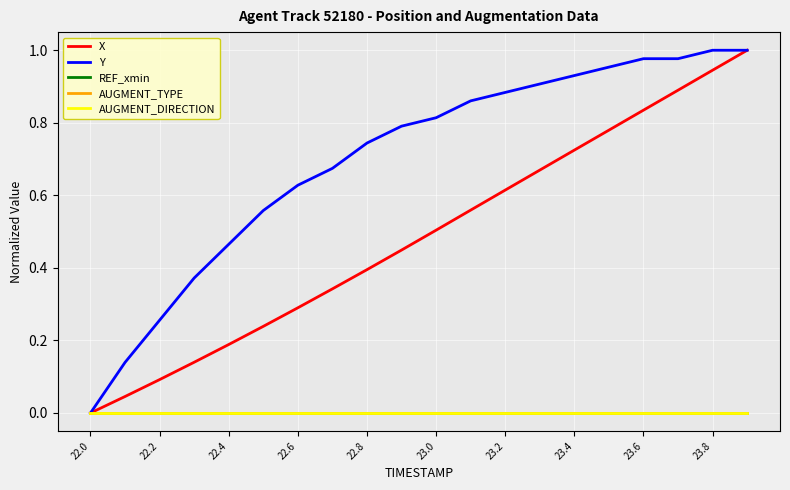

At which label does AUGMENT_TYPE reach its peak?

22.0